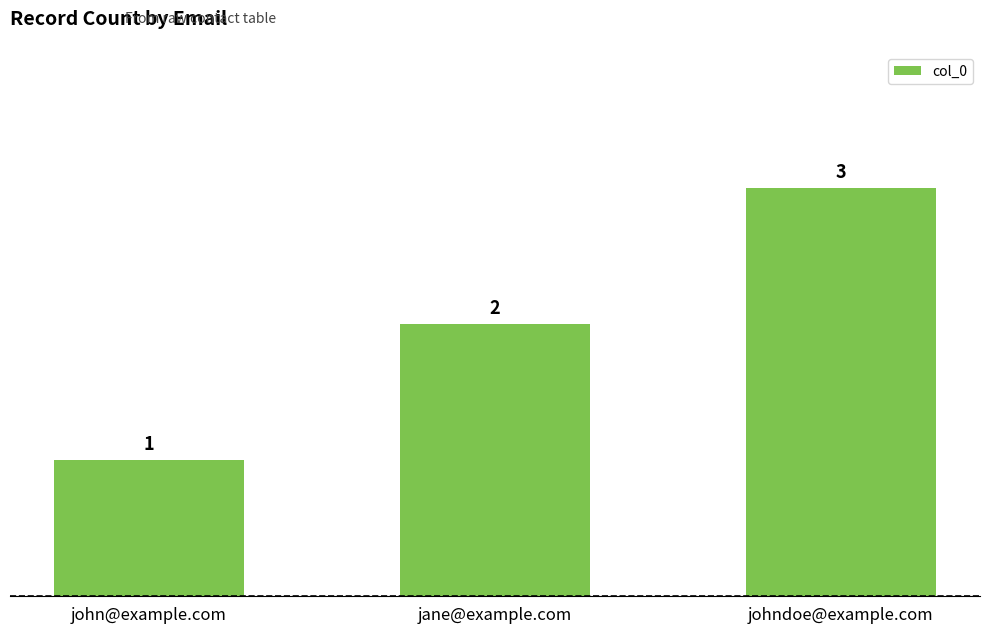

Reading left to right, what are all the values shown in this chart?

1	2	3